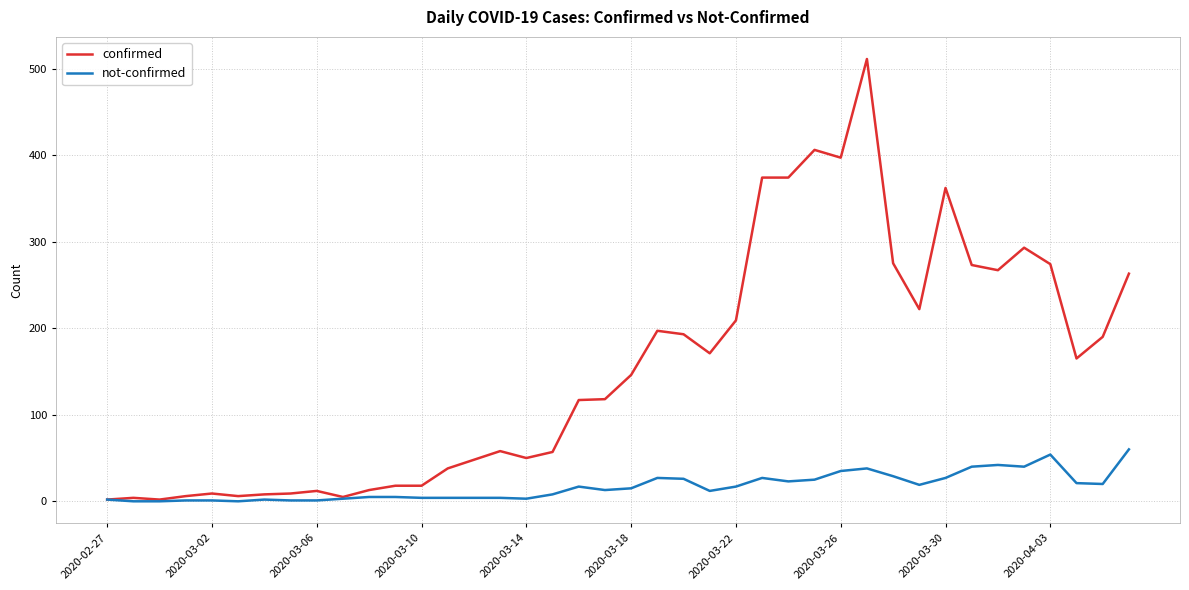

Which series has the largest total across all categories?

confirmed